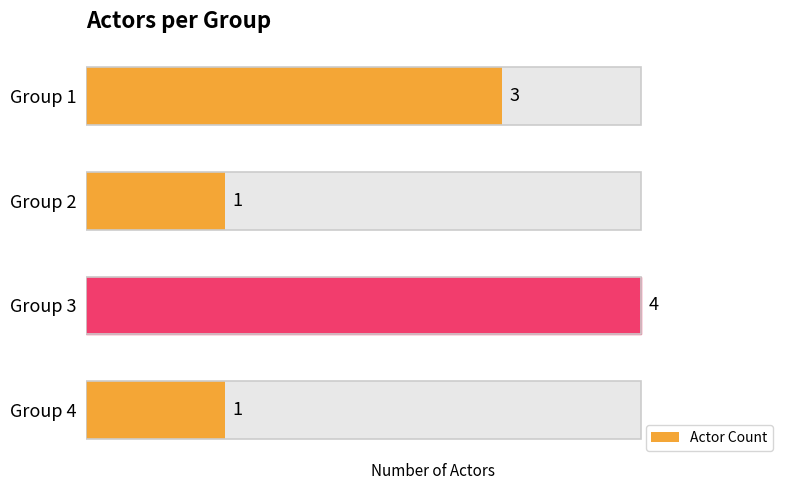

What is the greatest value displayed?

4